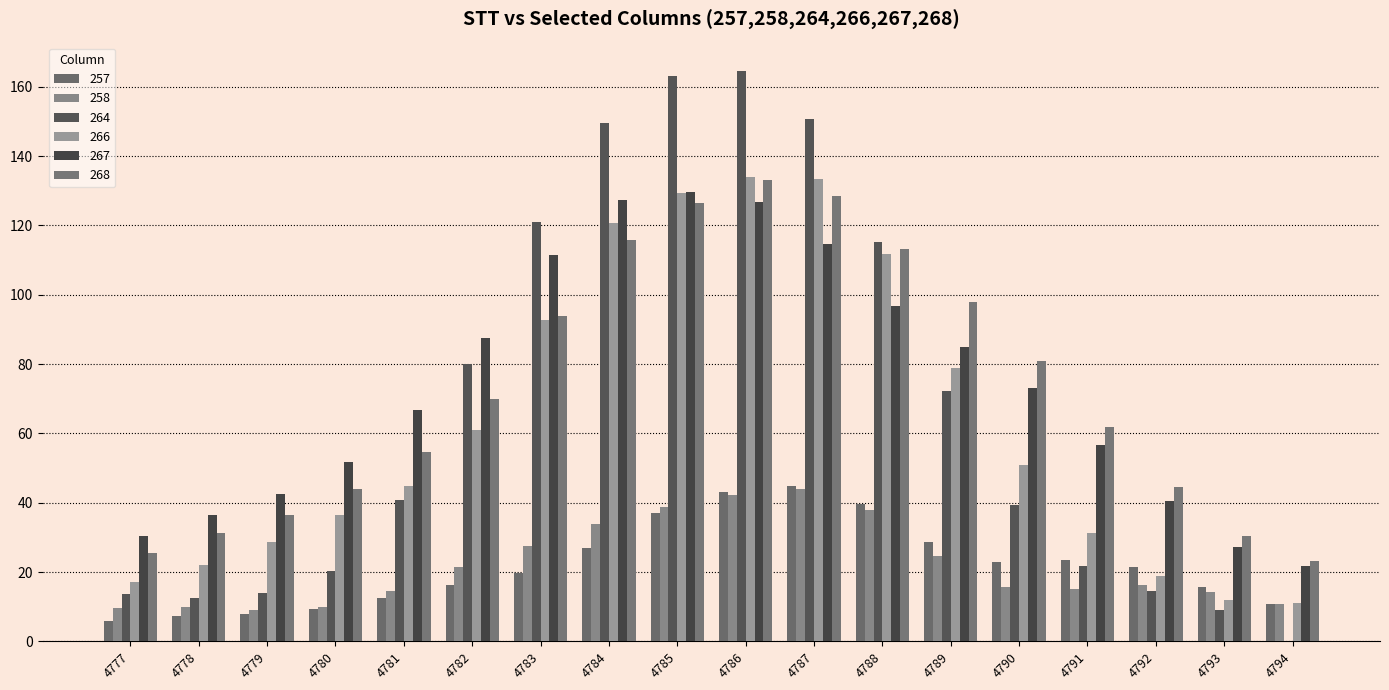

Reading left to right, transcribe all the data shown in this chart.

257: 4777=6.0	4778=7.2	4779=7.9	4780=9.4	4781=12.4	4782=16.2	4783=19.7	4784=27.0	4785=37.0	4786=43.0	4787=44.8	4788=39.6	4789=28.6	4790=23.0	4791=23.6	4792=21.4	4793=15.7	4794=10.7
258: 4777=9.7	4778=9.8	4779=9.0	4780=9.9	4781=14.6	4782=21.4	4783=27.4	4784=33.9	4785=38.9	4786=42.2	4787=44.1	4788=37.9	4789=24.7	4790=15.7	4791=15.2	4792=16.2	4793=14.1	4794=10.9
264: 4777=13.8	4778=12.4	4779=13.9	4780=20.4	4781=40.9	4782=80.0	4783=121.0	4784=149.6	4785=163.1	4786=164.5	4787=150.6	4788=115.1	4789=72.2	4790=39.2	4791=21.8	4792=14.6	4793=9.1	4794=0.0
266: 4777=17.0	4778=22.0	4779=28.8	4780=36.5	4781=44.8	4782=60.9	4783=92.7	4784=120.8	4785=129.3	4786=133.9	4787=133.3	4788=111.7	4789=79.0	4790=51.0	4791=31.4	4792=18.8	4793=11.9	4794=11.1
267: 4777=30.3	4778=36.5	4779=42.6	4780=51.8	4781=66.8	4782=87.6	4783=111.6	4784=127.3	4785=129.6	4786=126.7	4787=114.5	4788=96.8	4789=85.0	4790=73.0	4791=56.7	4792=40.6	4793=27.2	4794=21.8
268: 4777=25.4	4778=31.4	4779=36.6	4780=43.9	4781=54.5	4782=69.8	4783=94.0	4784=115.7	4785=126.6	4786=133.0	4787=128.4	4788=113.2	4789=98.0	4790=81.0	4791=61.9	4792=44.4	4793=30.3	4794=23.3